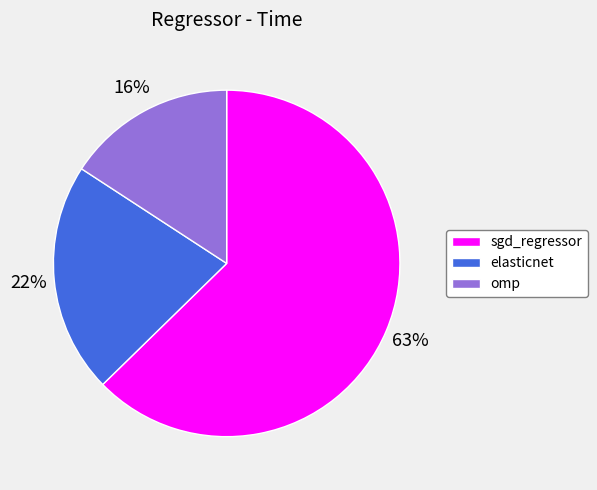

Which has a higher value, omp or sgd_regressor?

sgd_regressor